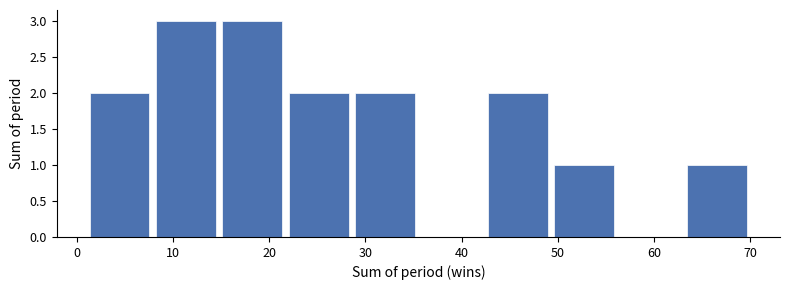

What is the height of the bar covering 21.7 to 28.6 on the x-axis? Neither the bar edges nor the heights are printed on the chart, so give them approximately, as read against the axes.

2